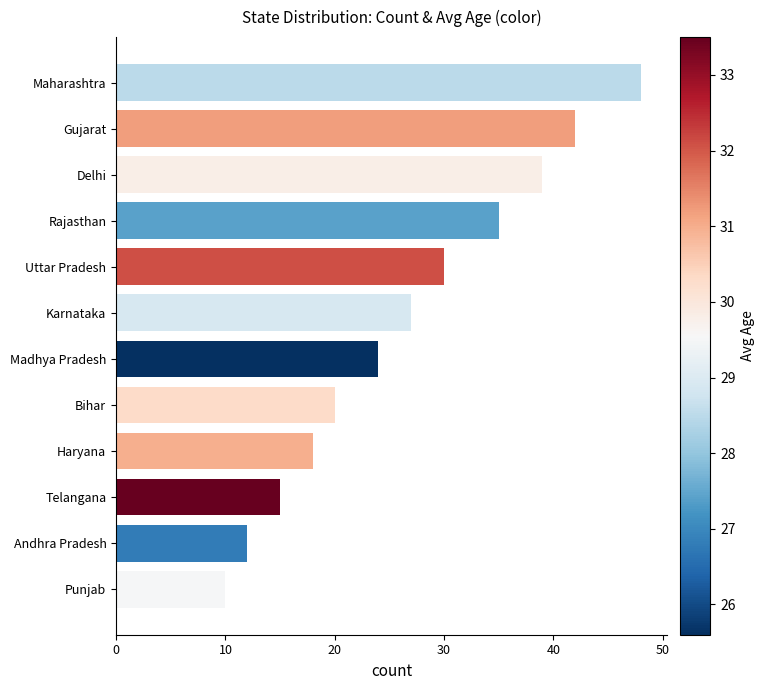

Which category has the highest value across all series?

Maharashtra